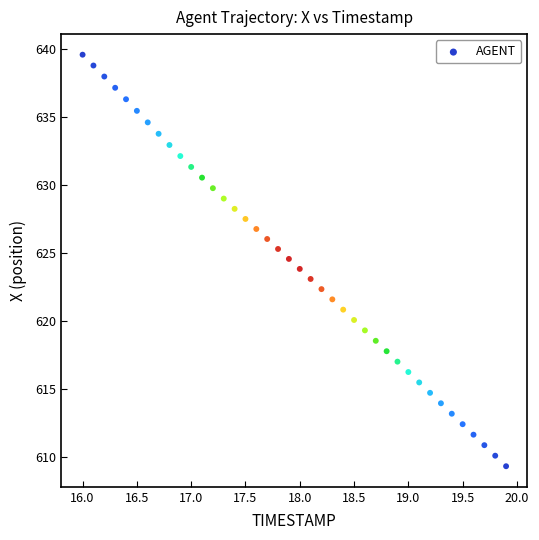

What is the range of Y values (max minus min)?

30.3